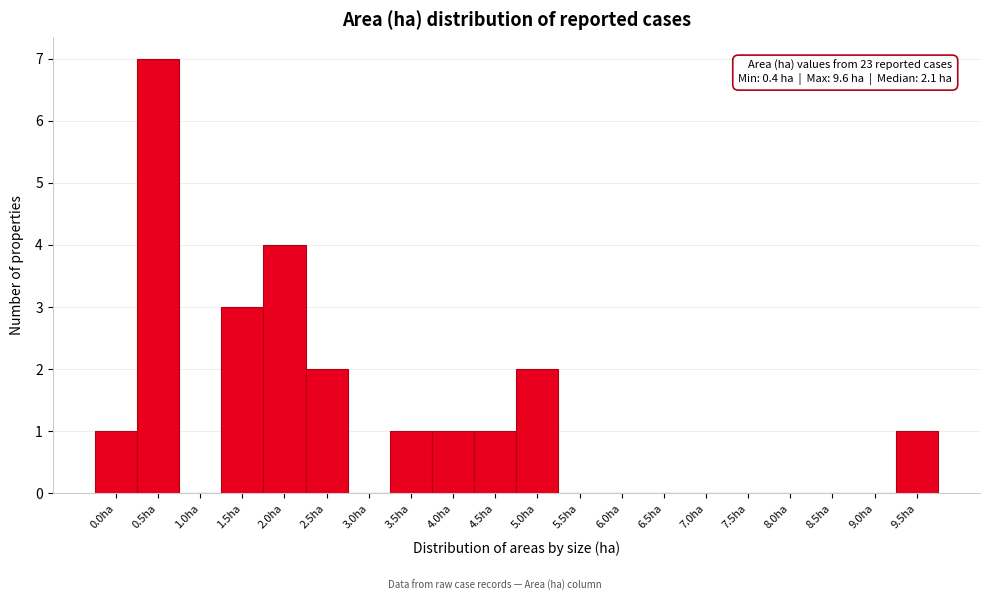

Reading left to right, transcribe all the data shown in this chart.

0.0ha=1	0.5ha=7	1.0ha=0	1.5ha=3	2.0ha=4	2.5ha=2	3.0ha=0	3.5ha=1	4.0ha=1	4.5ha=1	5.0ha=2	5.5ha=0	6.0ha=0	6.5ha=0	7.0ha=0	7.5ha=0	8.0ha=0	8.5ha=0	9.0ha=0	9.5ha=1